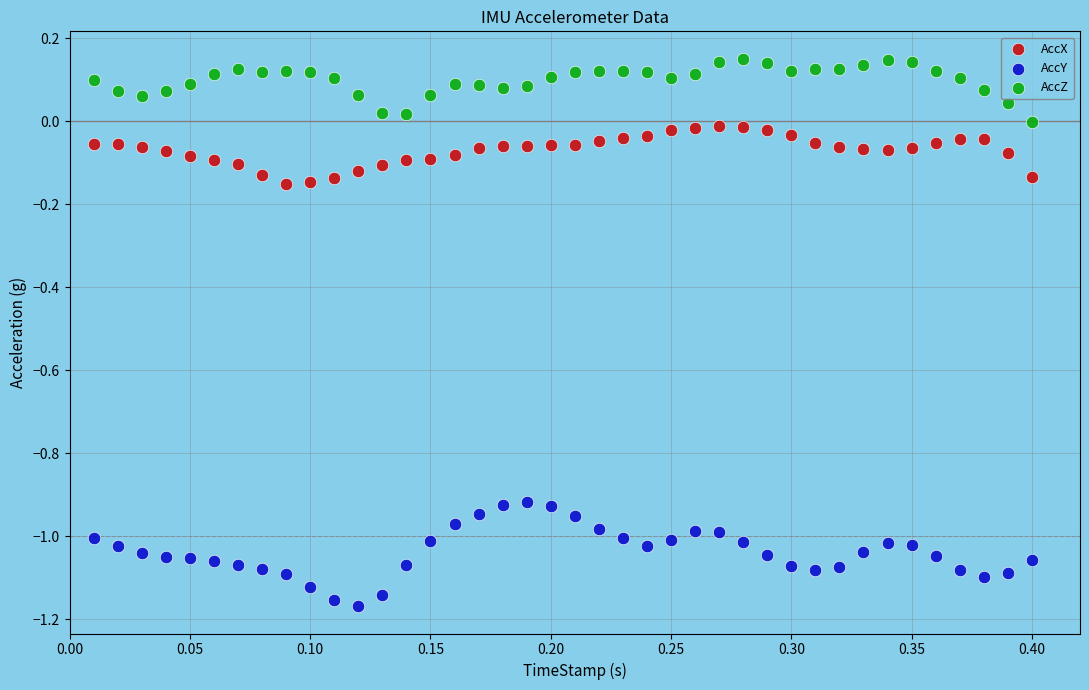

Which series reaches the maximum Y coordinate?

AccZ